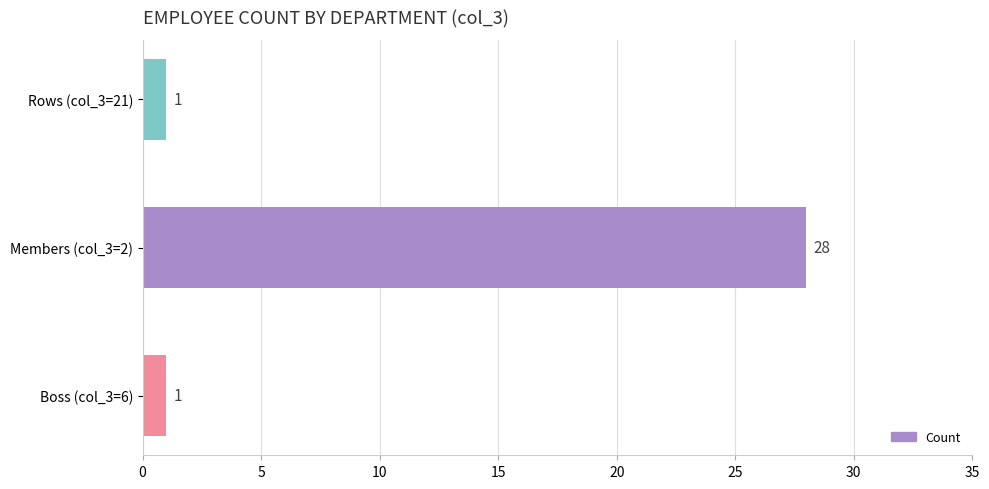

Reading top to bottom, what are all the values shown in this chart?

1	28	1